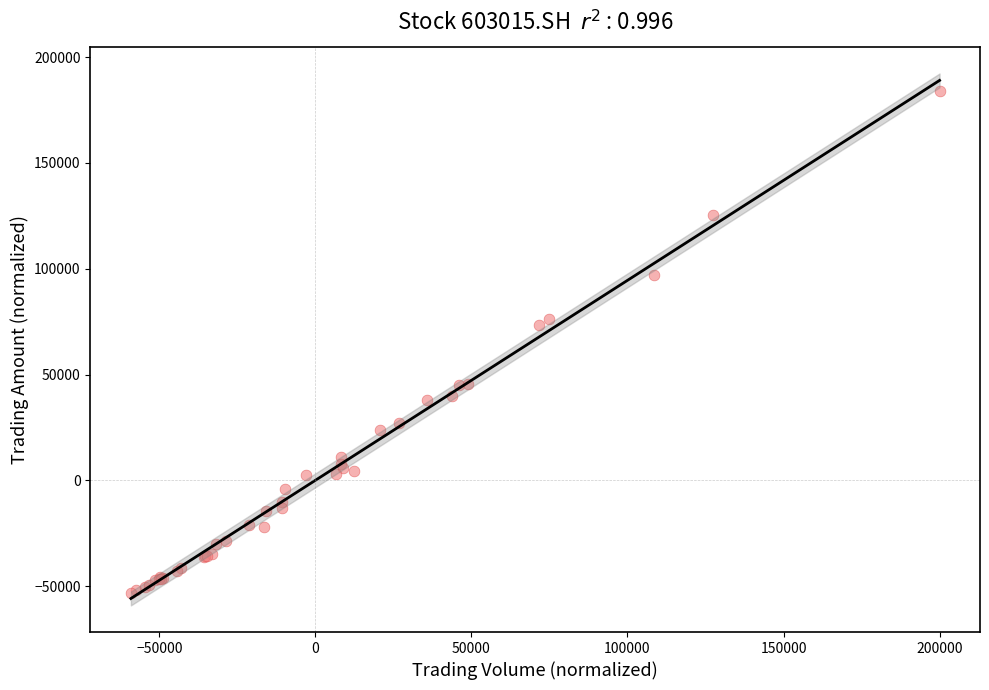

What Y value in the scatter plot is closest to 65174?

73412.2